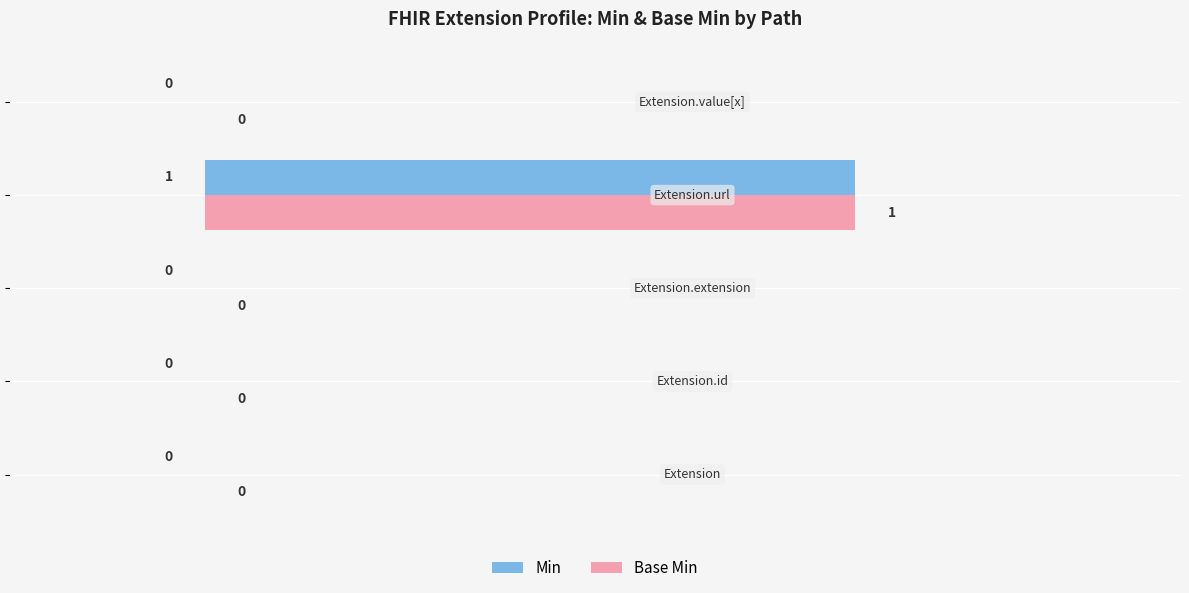

How many Base Min values are between 0 and 1?

5